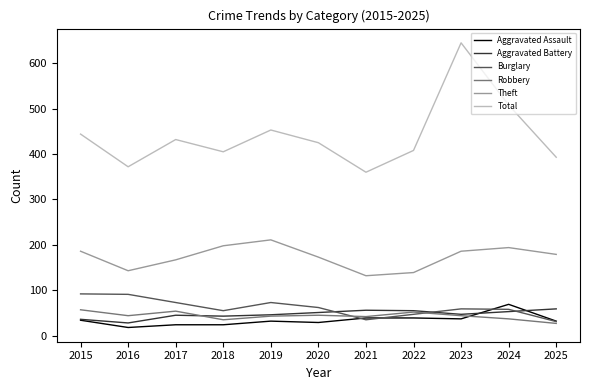

What is the total value across all series at 2017?

795